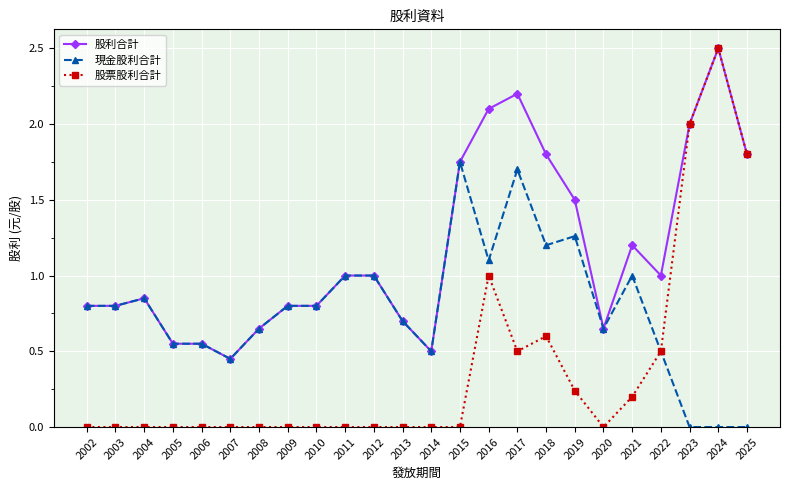

Which series changed the most between 2019 and 2020?

股利合計